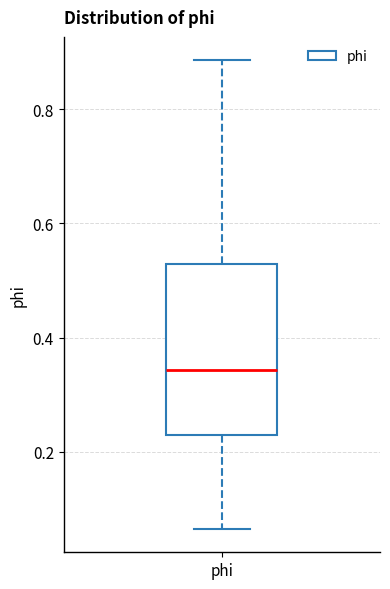

Read this box plot against the y-axis: the position of the median line, the range covered by the box, and the ends of both whiskers. The values are not printed on the chart, so give them approximately, as read against the axis.

median 0.34, box 0.22 to 0.52, whiskers 0.06 to 0.88